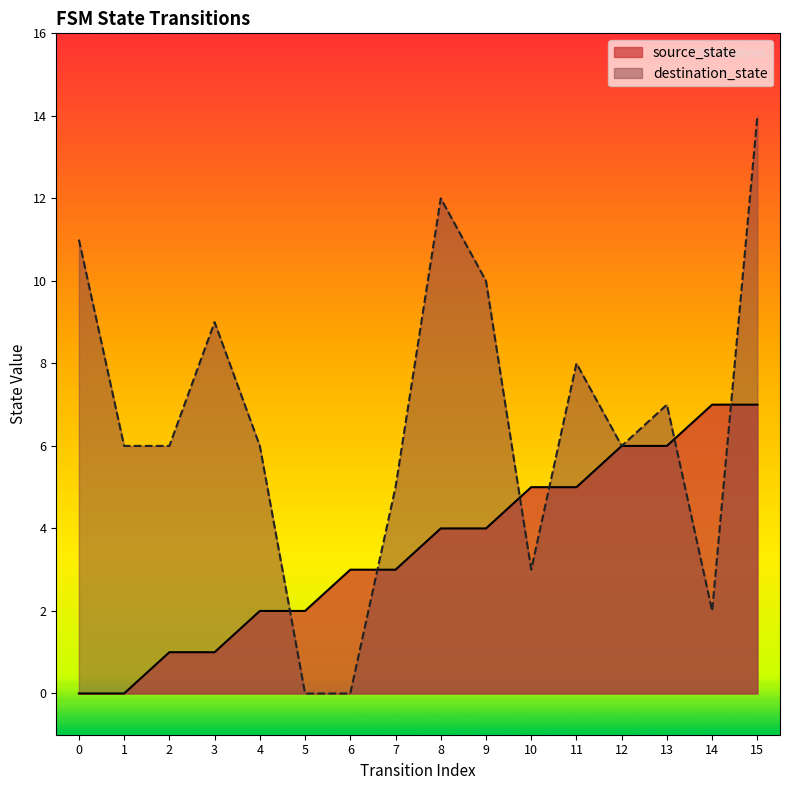

Which series has the largest range (max minus min)?

destination_state